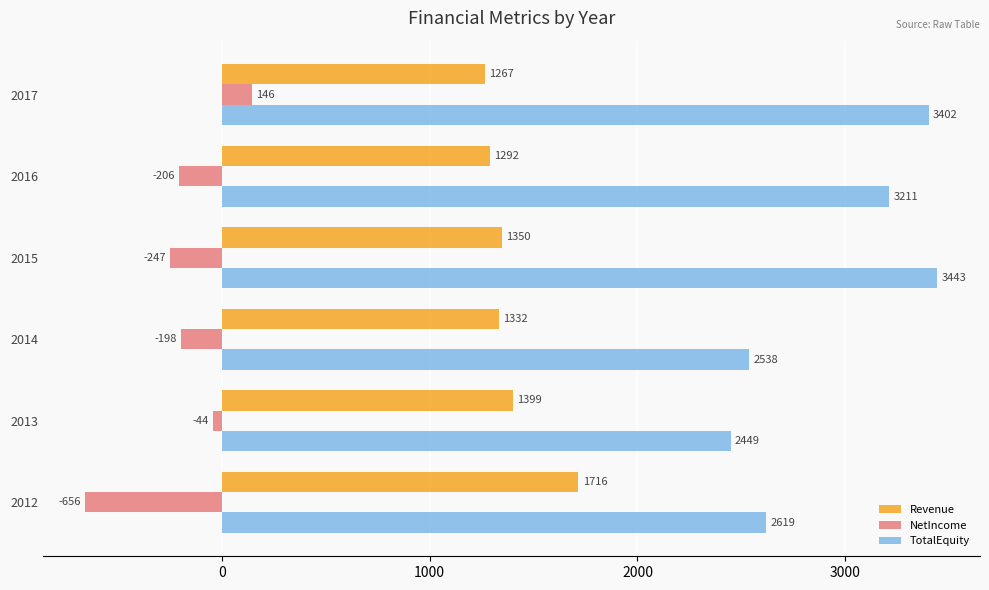

Rank the series by their maximum value, from highest to lowest.

TotalEquity, Revenue, NetIncome